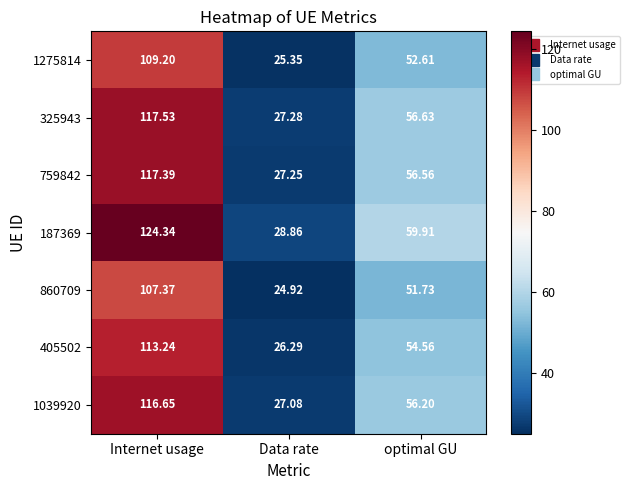

Which category has the highest value in the 405502 series?

Internet usage